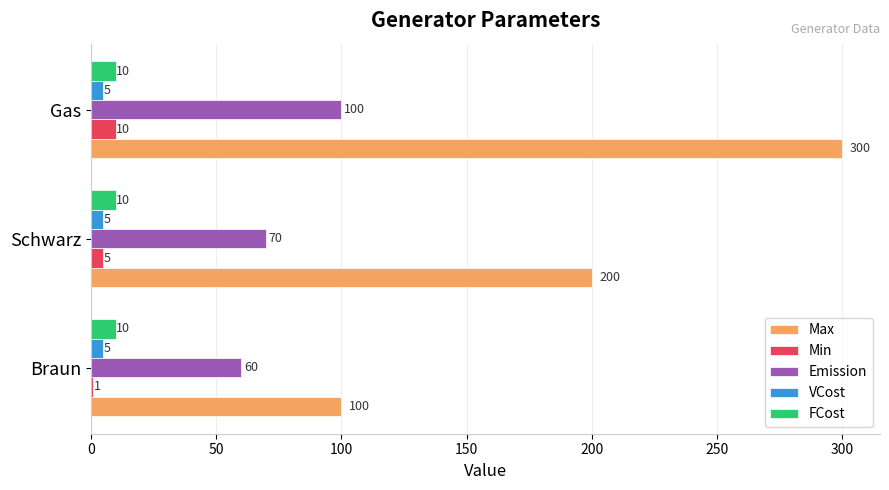

Between Schwarz and Gas, which series saw the biggest shift?

Max